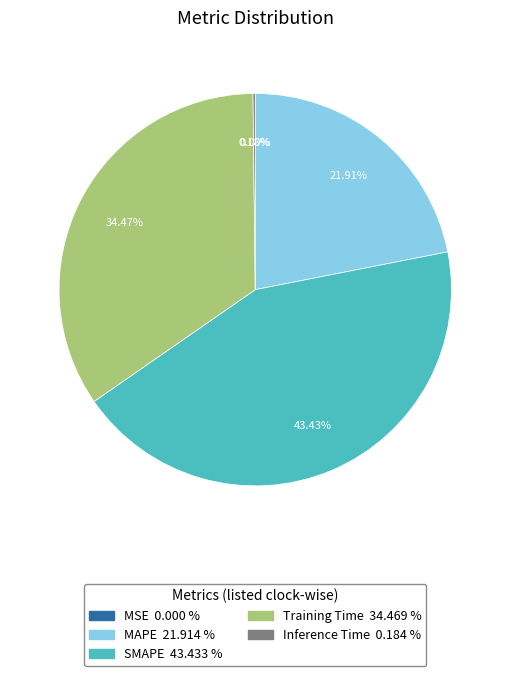

Is it true that MAPE is 22% of the pie?

True